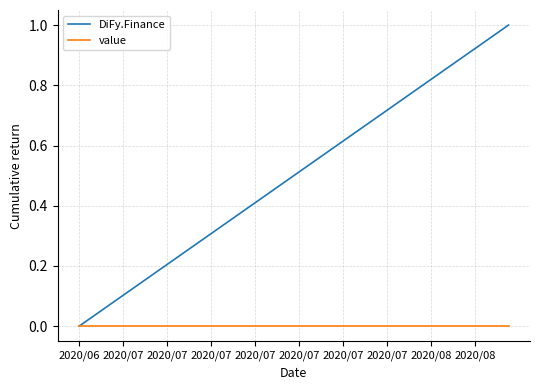

Which series has the widest spread of values?

DiFy.Finance